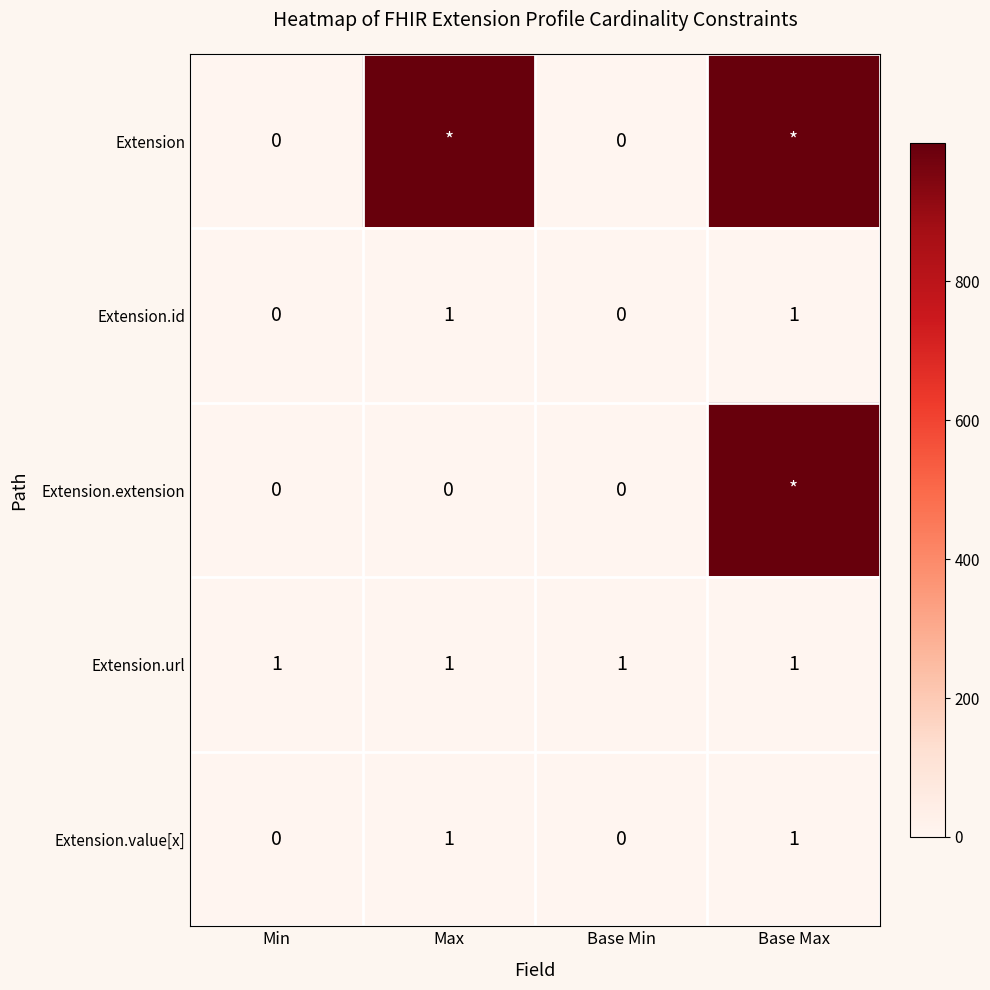

What is the total value across all series at Base Max?

2001